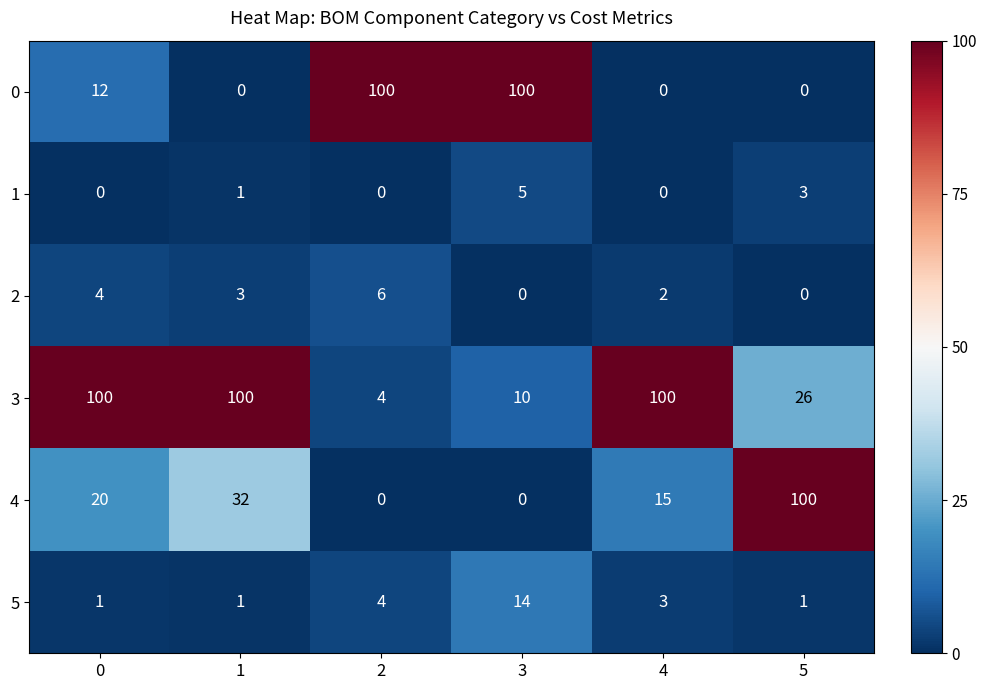

What is the total value across all series at 0?

137